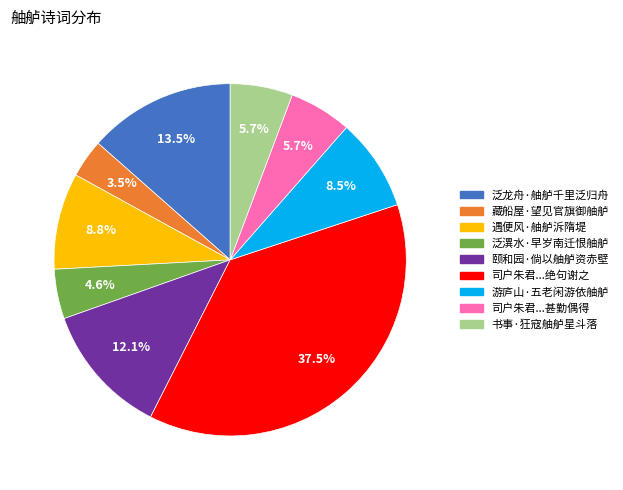

Which slice is the smallest?

藏船屋·望见官旗御舳舻